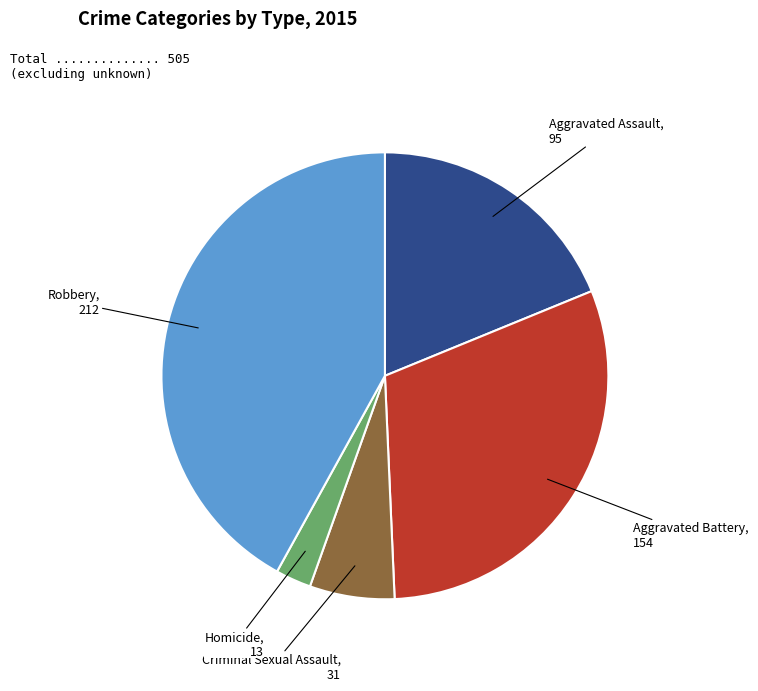

Does Aggravated Battery account for over 50% of the chart?

No